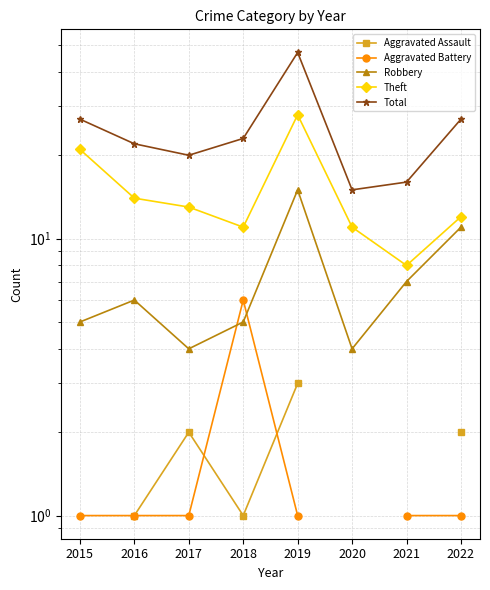

True or false: Theft and Aggravated Battery cross at least once.

False